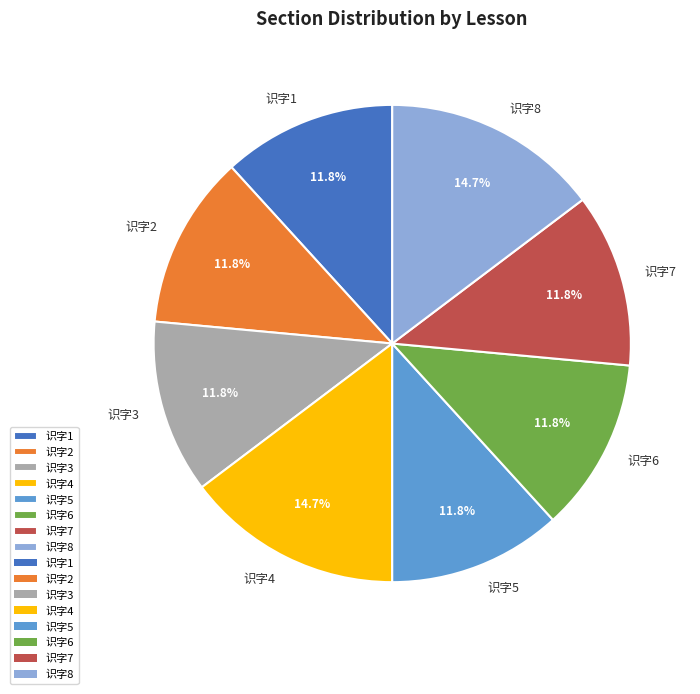

Is there a majority slice in this chart?

No